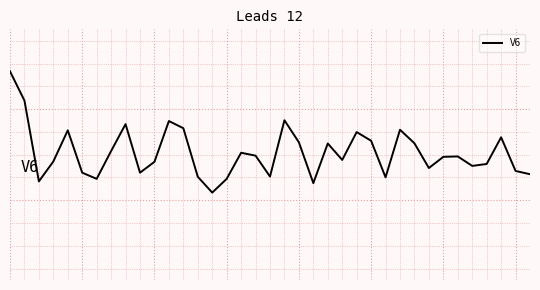

Is this an area chart (filled region under the line)?

No